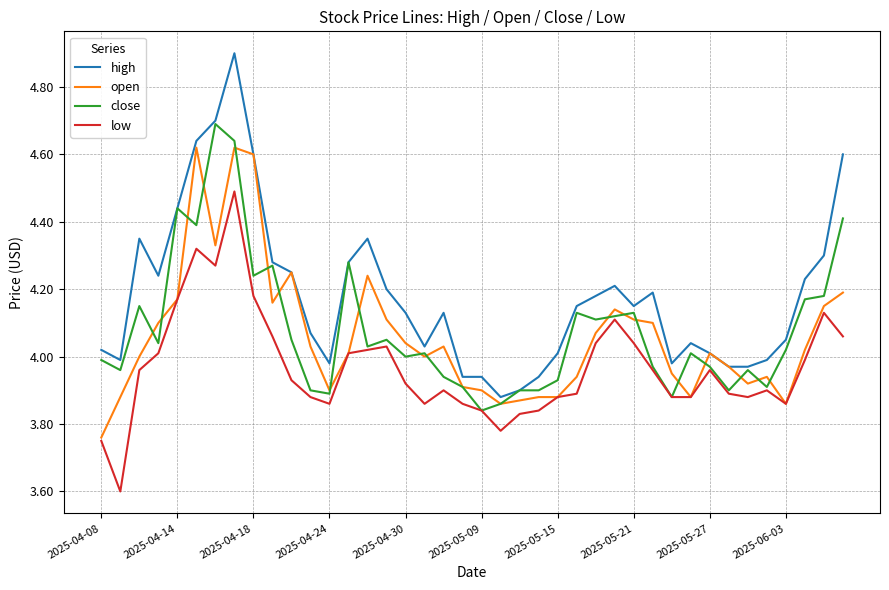

Which series has the largest total across all categories?

high